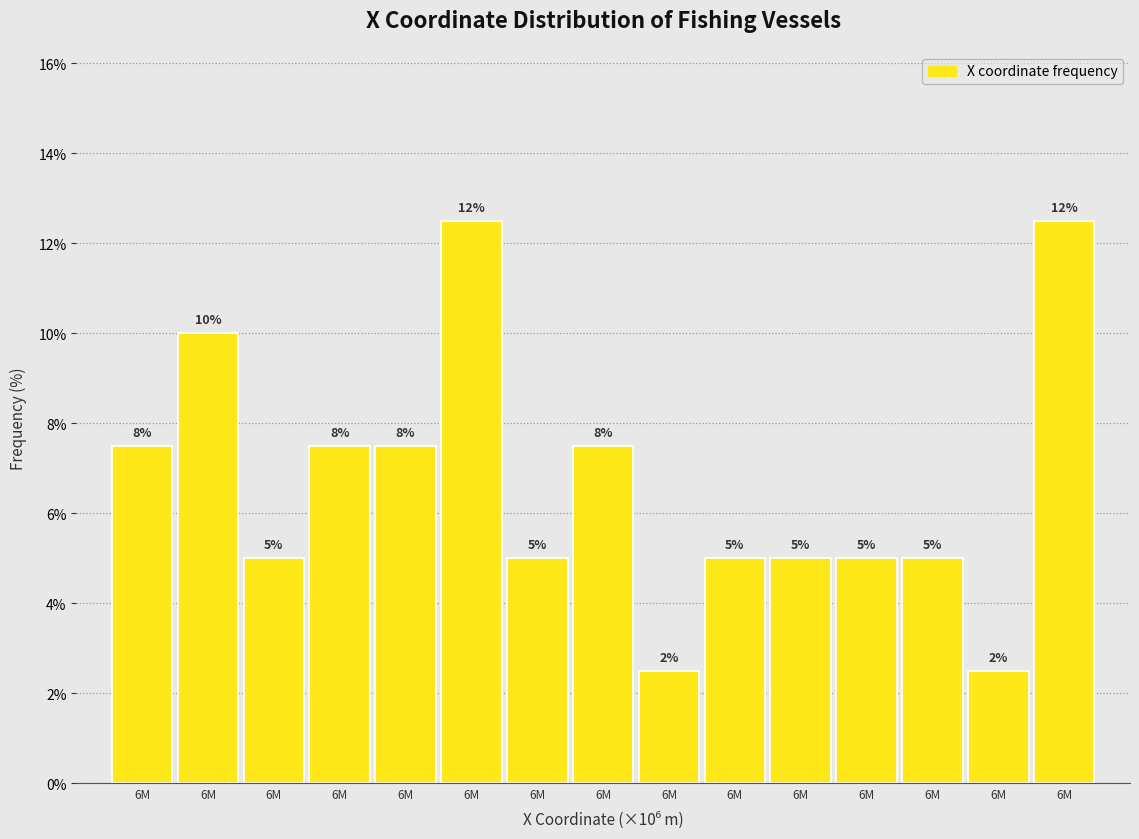

How many bars are there in total?

15